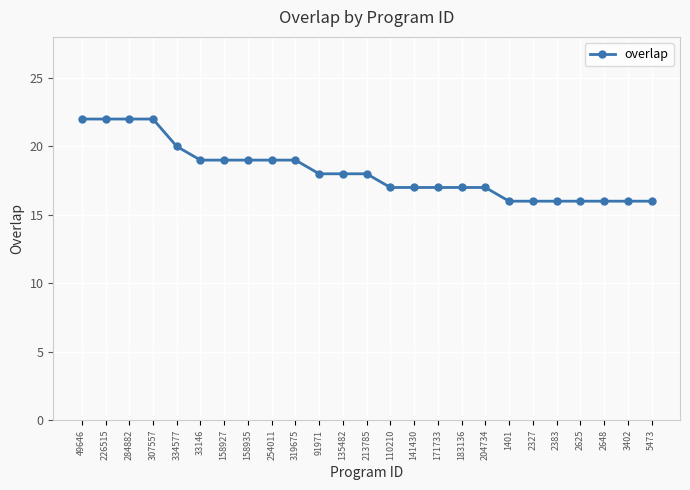

Which has a higher value, 284882 or 91971?

284882